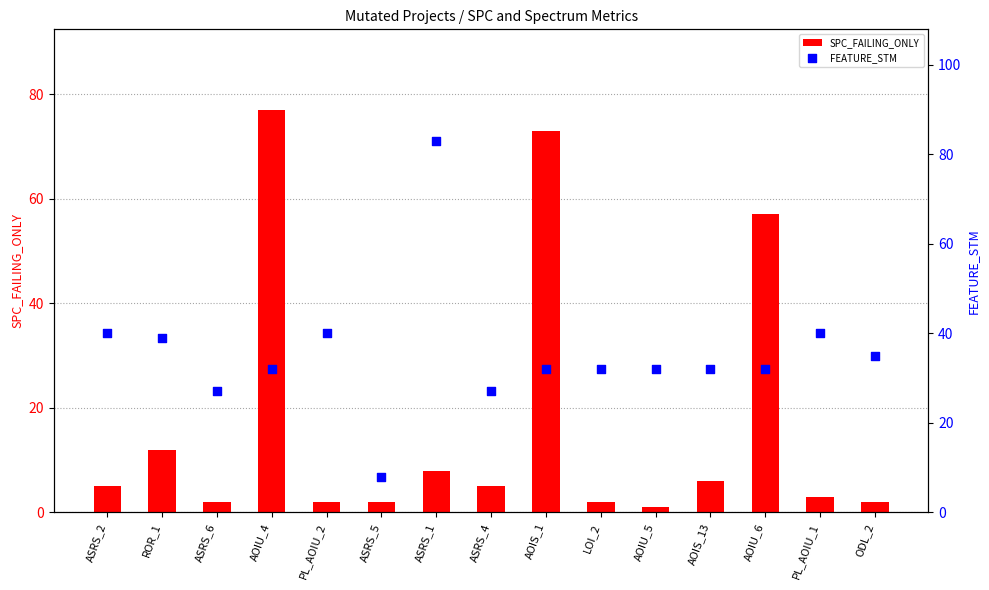

Which series has the widest spread of Y values?

SPC_FAILING_ONLY